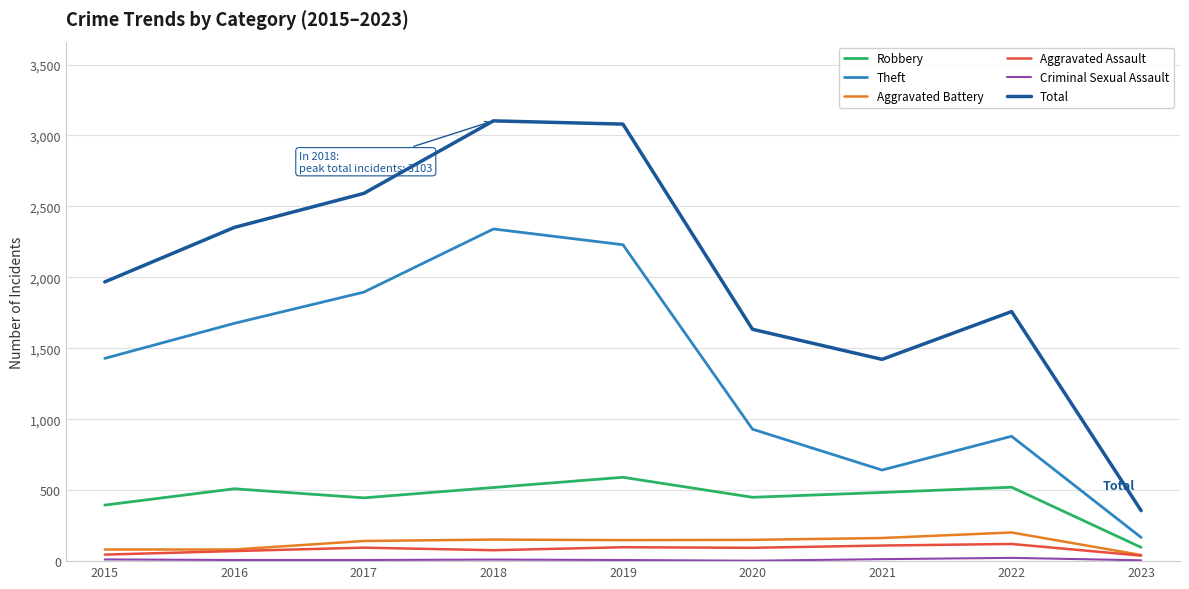

True or false: Aggravated Battery and Total intersect in this chart.

False